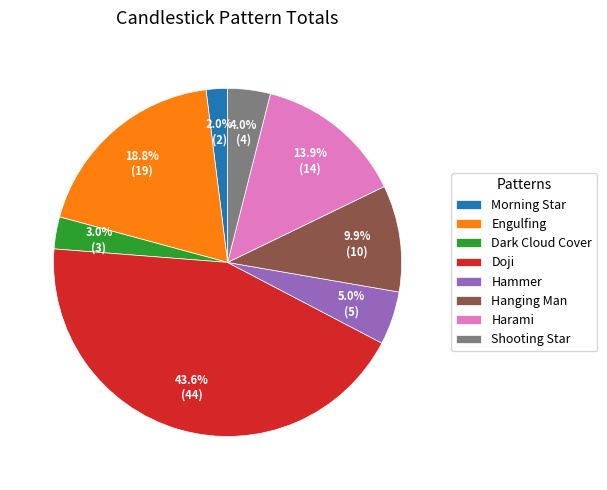

What percentage is the Hanging Man slice, to the nearest percent?

10%